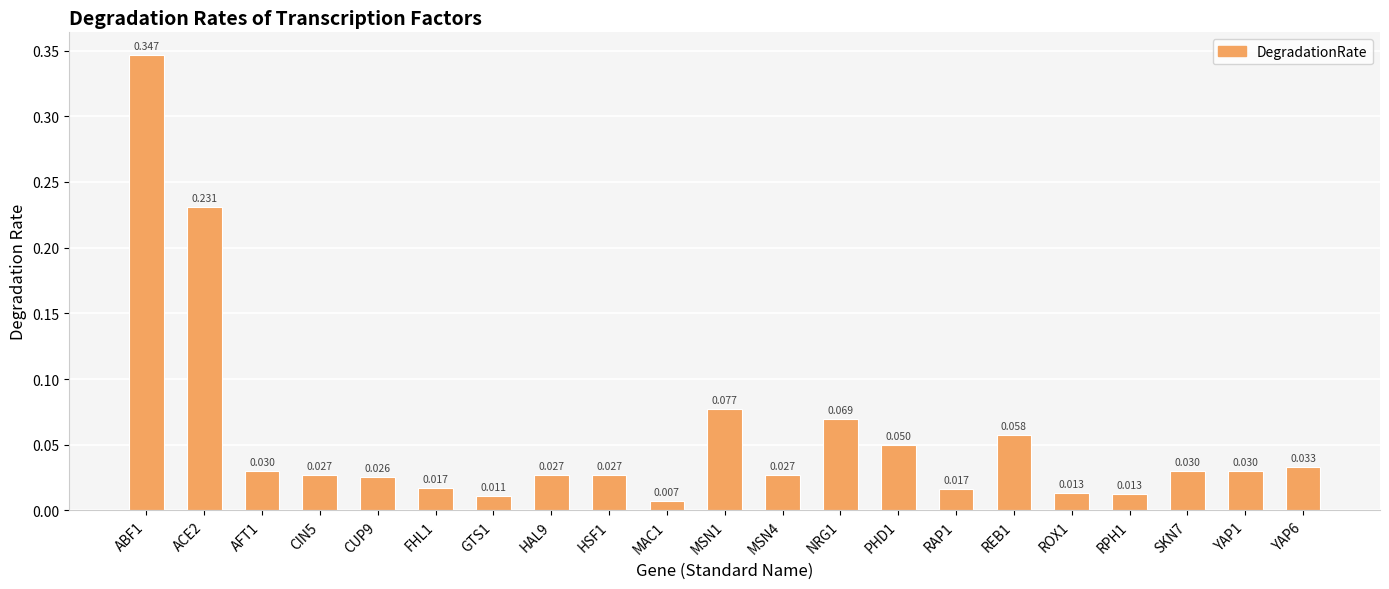

Reading left to right, what are all the values shown in this chart?

ABF1=0.3	ACE2=0.2	AFT1=0.0	CIN5=0.0	CUP9=0.0	FHL1=0.0	GTS1=0.0	HAL9=0.0	HSF1=0.0	MAC1=0.0	MSN1=0.1	MSN4=0.0	NRG1=0.1	PHD1=0.0	RAP1=0.0	REB1=0.1	ROX1=0.0	RPH1=0.0	SKN7=0.0	YAP1=0.0	YAP6=0.0